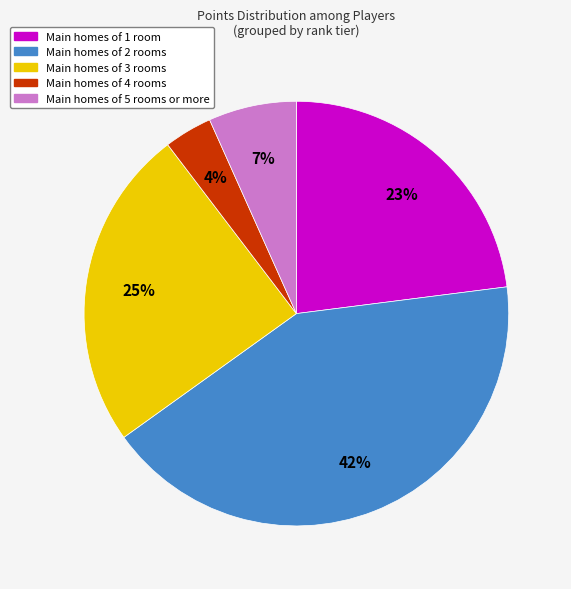

To the nearest percent, what is the difference between the largest and smallest slice percentages?

38%